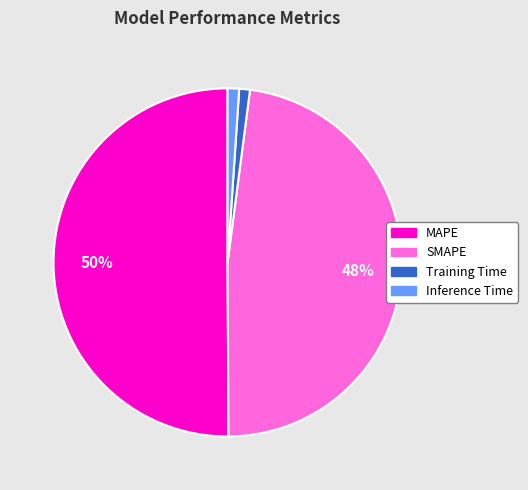

To the nearest percent, what percentage of the pie is MAPE?

50%